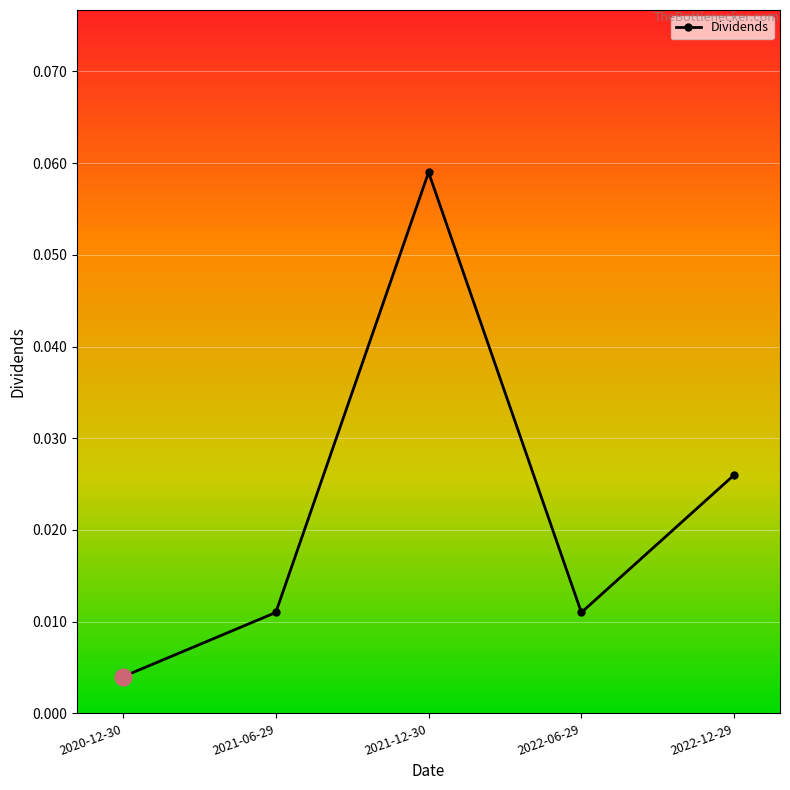

Which category has the highest value across all series?

2021-12-30